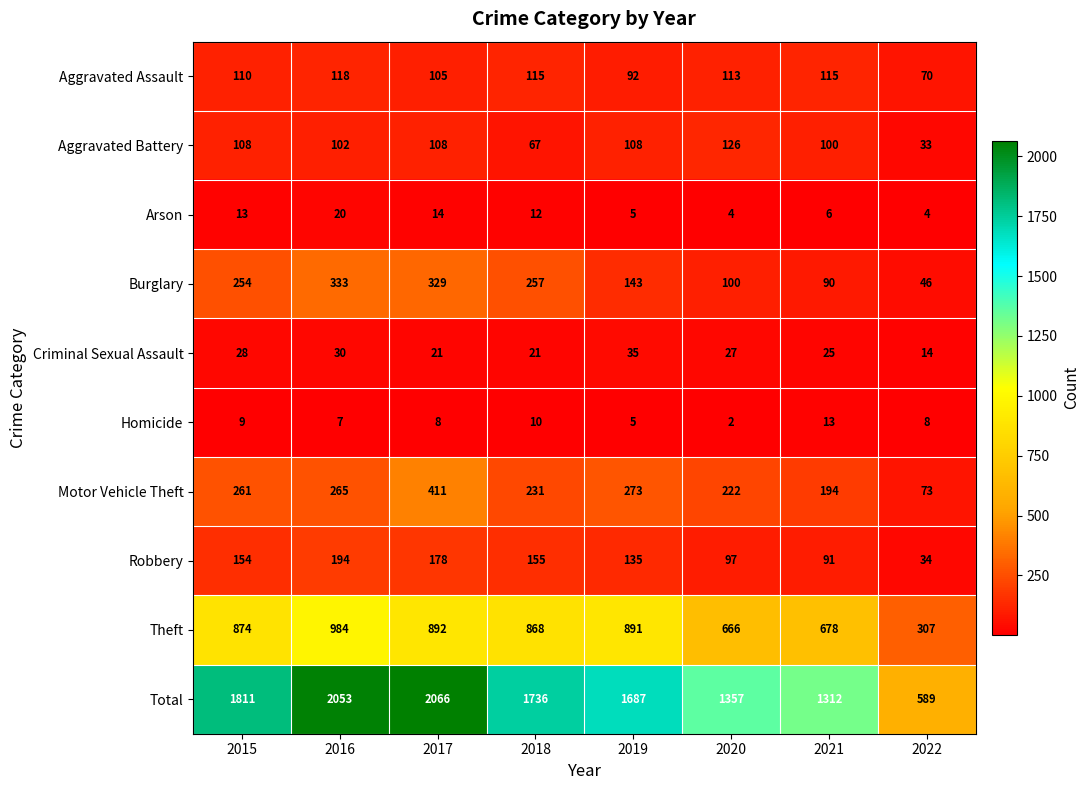

What is the total value across all series at 2020?

2714